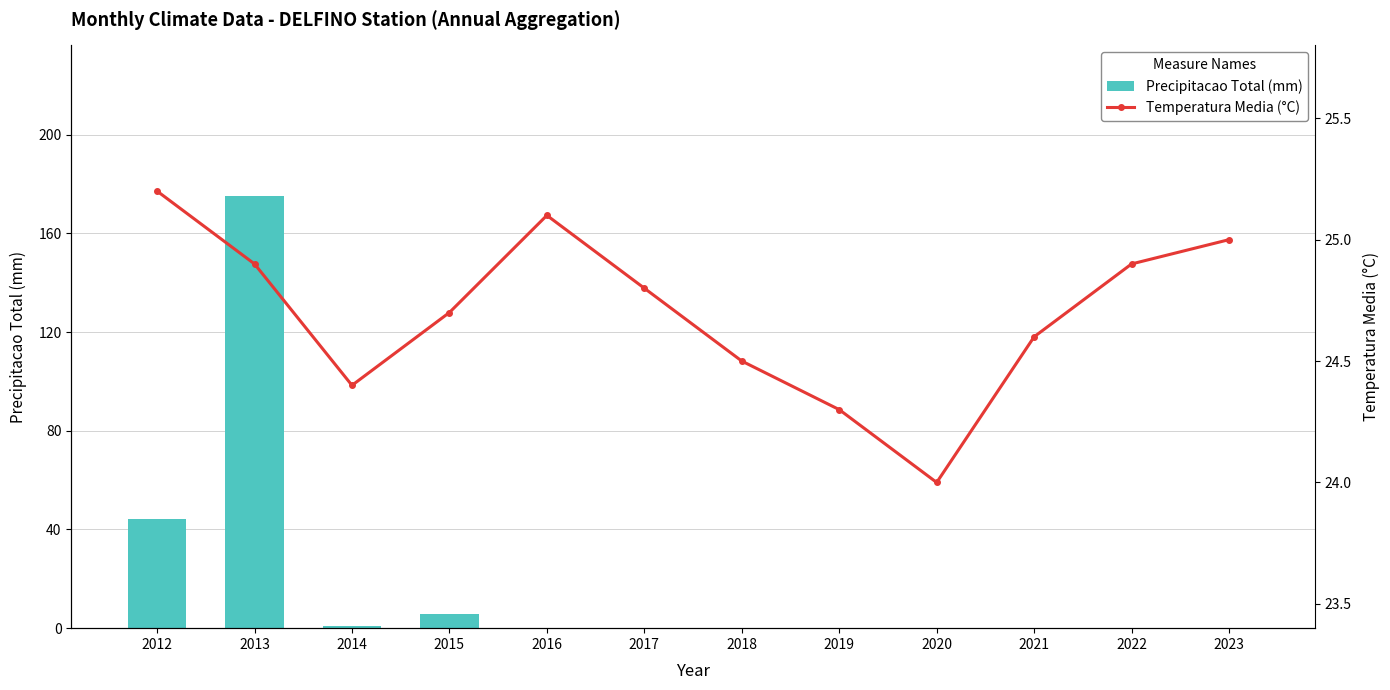

Rank the series by their maximum value, from lowest to highest.

Temperatura Media (°C), Precipitacao Total (mm)